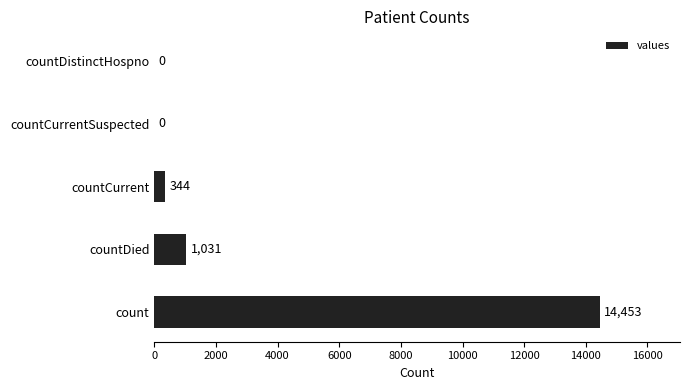

Reading top to bottom, list all the values displayed in this chart.

countDistinctHospno=0	countCurrentSuspected=0	countCurrent=344	countDied=1031	count=14453